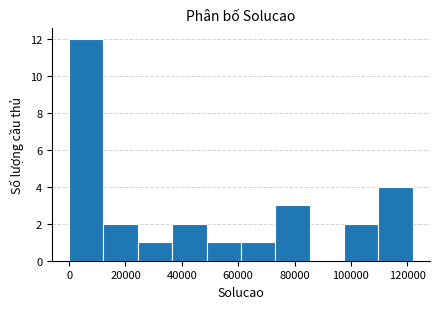

What is the height of the bar covering 110000 to 122000 on the x-axis? Neither the bar edges nor the heights are printed on the chart, so give them approximately, as read against the axes.

4